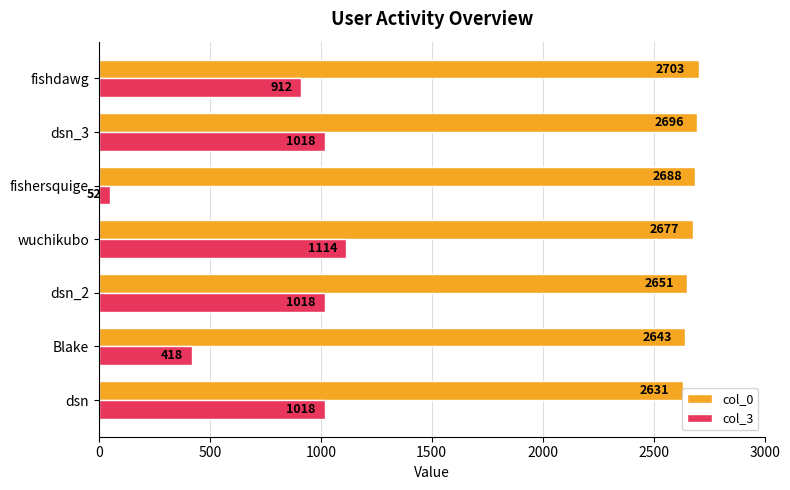

What value does the col_0 series have at Blake, to the nearest 10?

2640